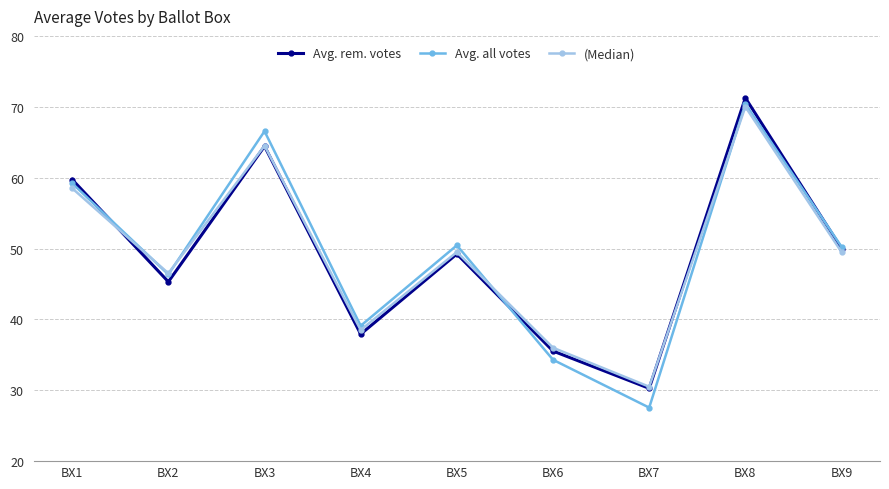

Which category has the lowest value across all series?

BX7